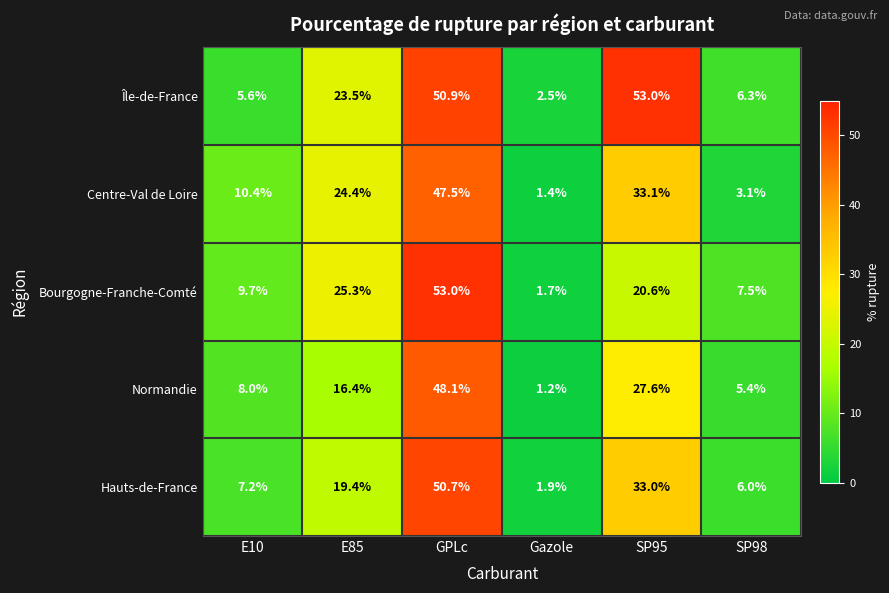

At E85, list the series in order from smallest to largest.

Normandie, Hauts-de-France, Île-de-France, Centre-Val de Loire, Bourgogne-Franche-Comté